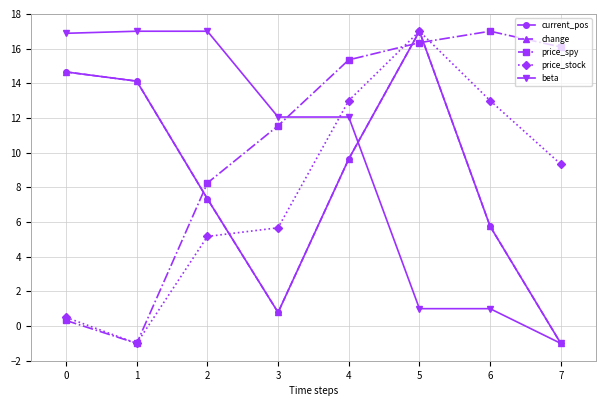

How many times do beta and change cross each other?

1